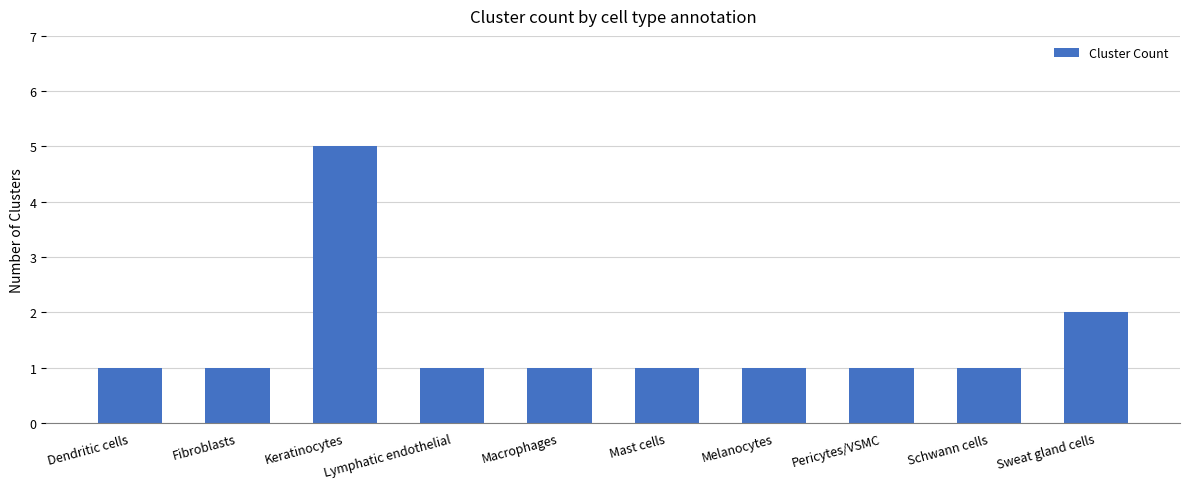

Does the chart contain any negative values?

No